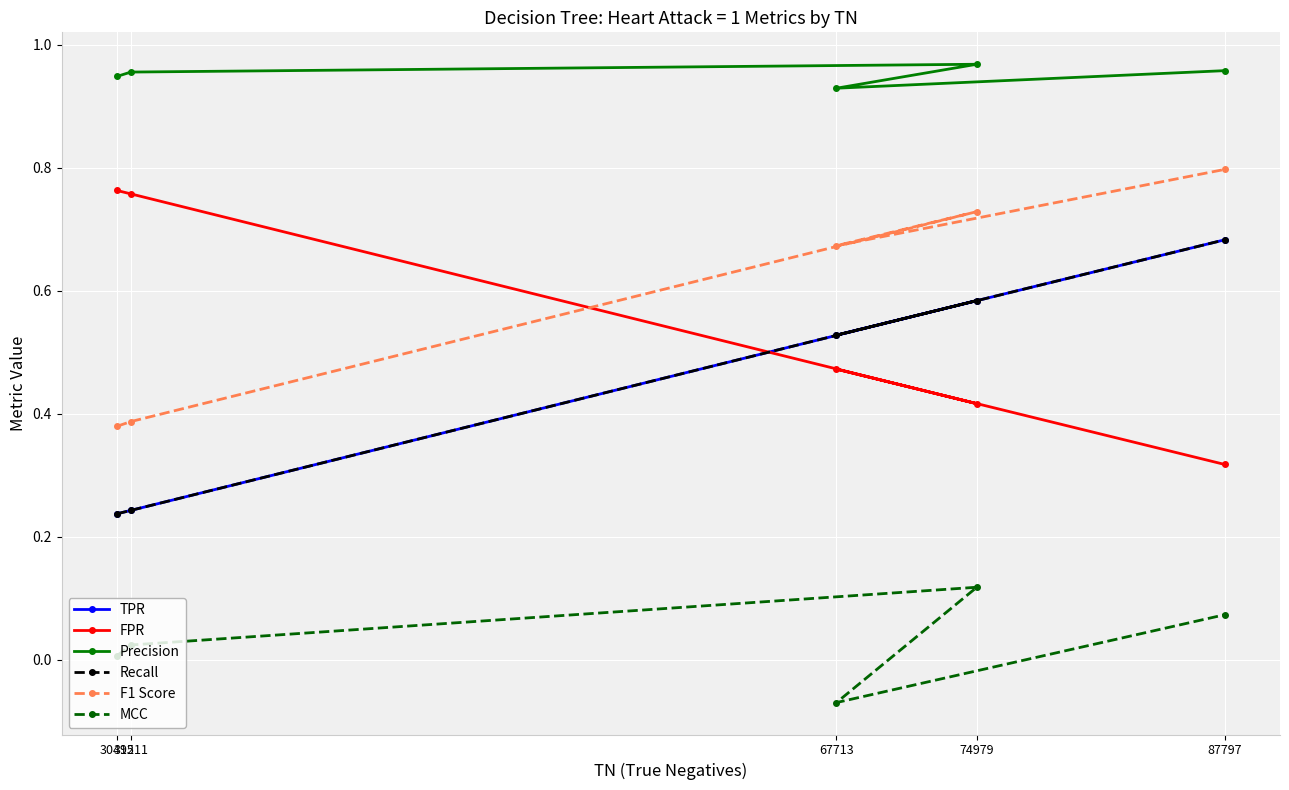

What are all the series names shown in the legend?

TPR, FPR, Precision, Recall, F1 Score, MCC